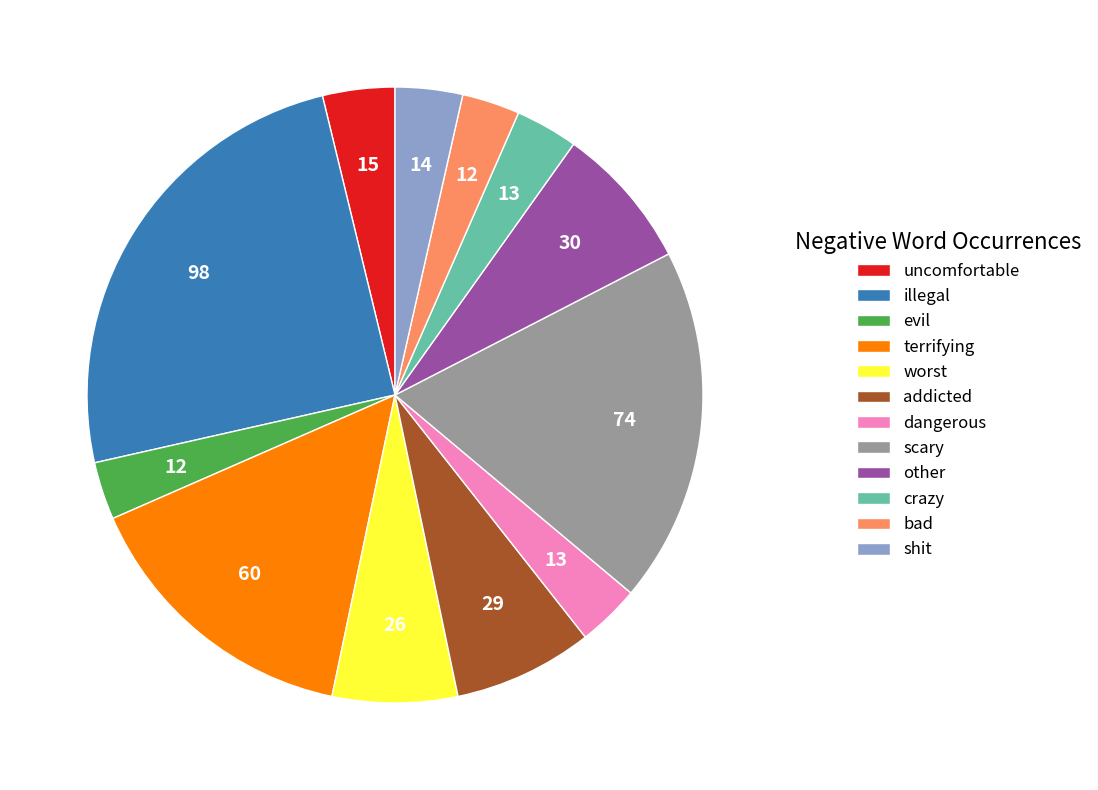

Which category has the biggest portion of the pie?

illegal